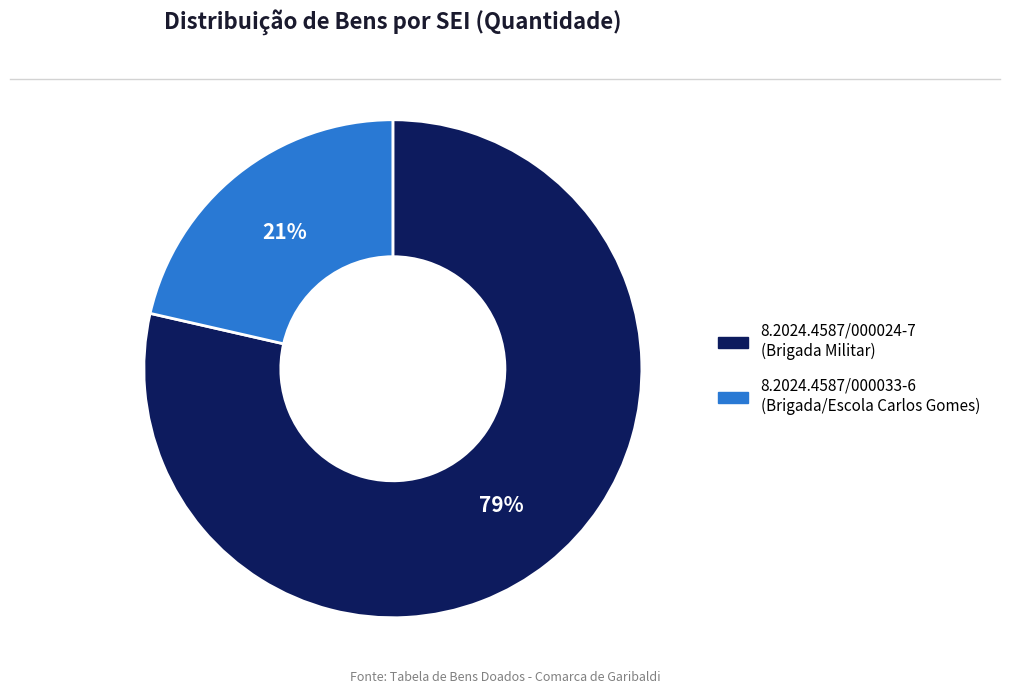

To the nearest percent, what percentage of the pie is 8.2024.4587/000033-6?

21%